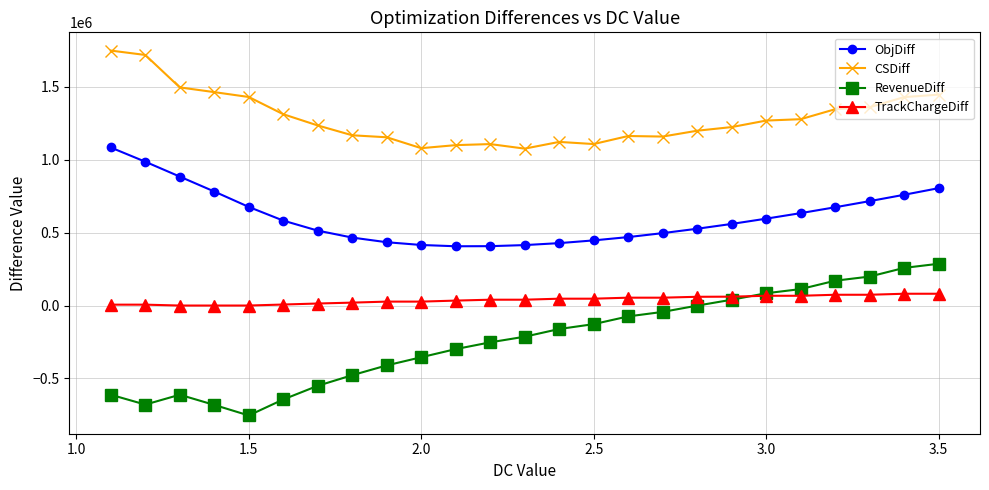

How many data points in ObjDiff are above 559563?

13